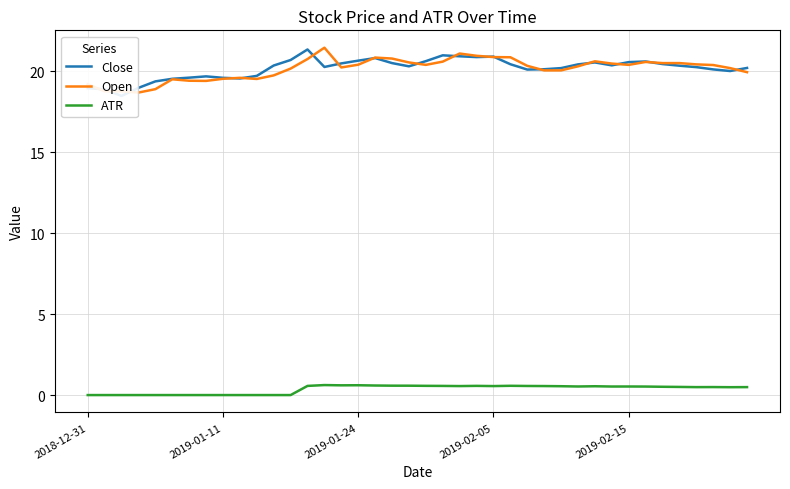

What is the total value across all series at 39?

40.6